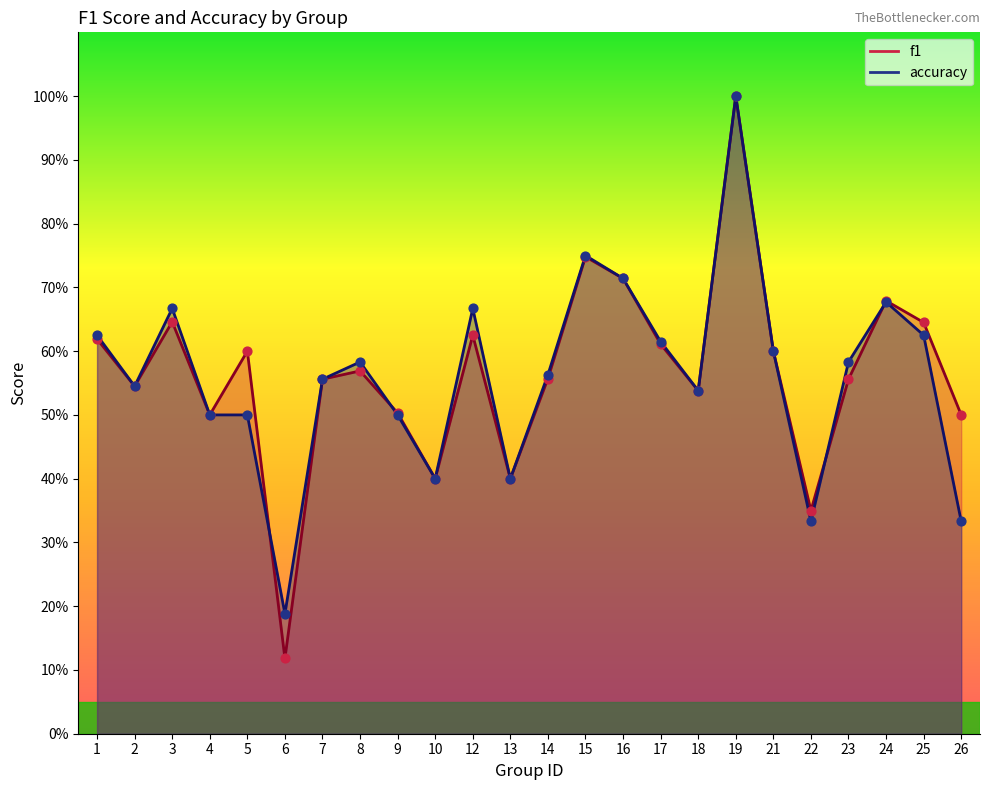

What is the total value across all series at 24?

1.4